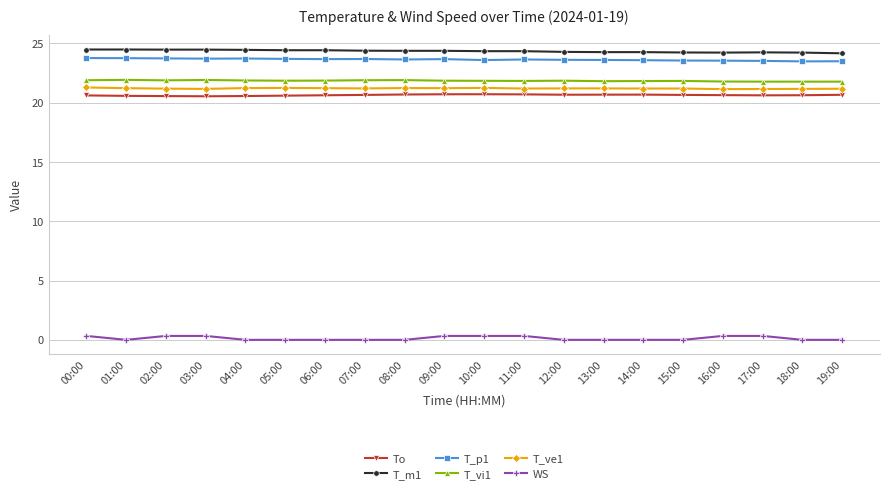

What is the difference between the highest and lowest values at 08:00?

24.4